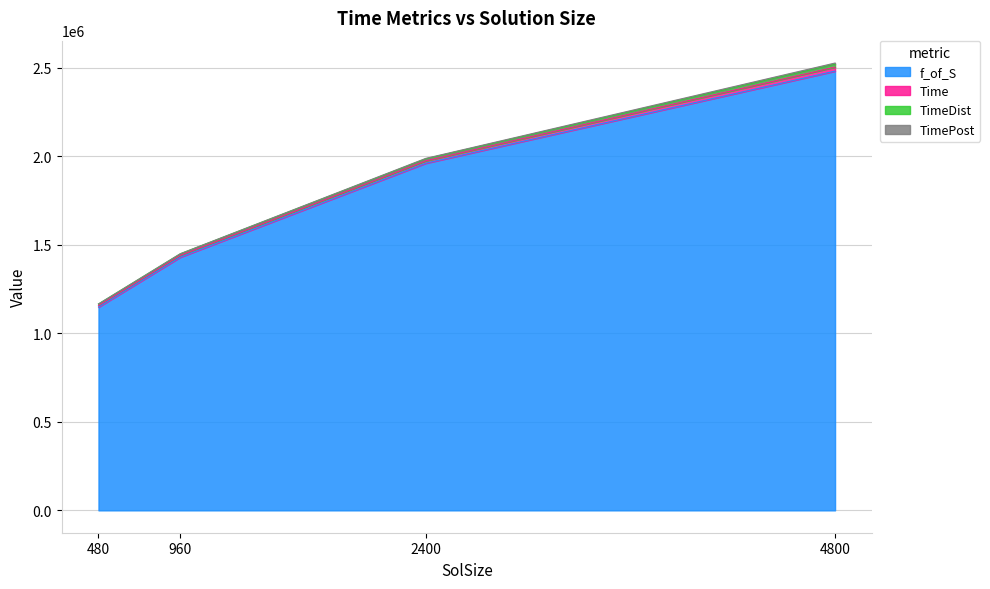

What is the maximum value shown in the chart?

2480158.7